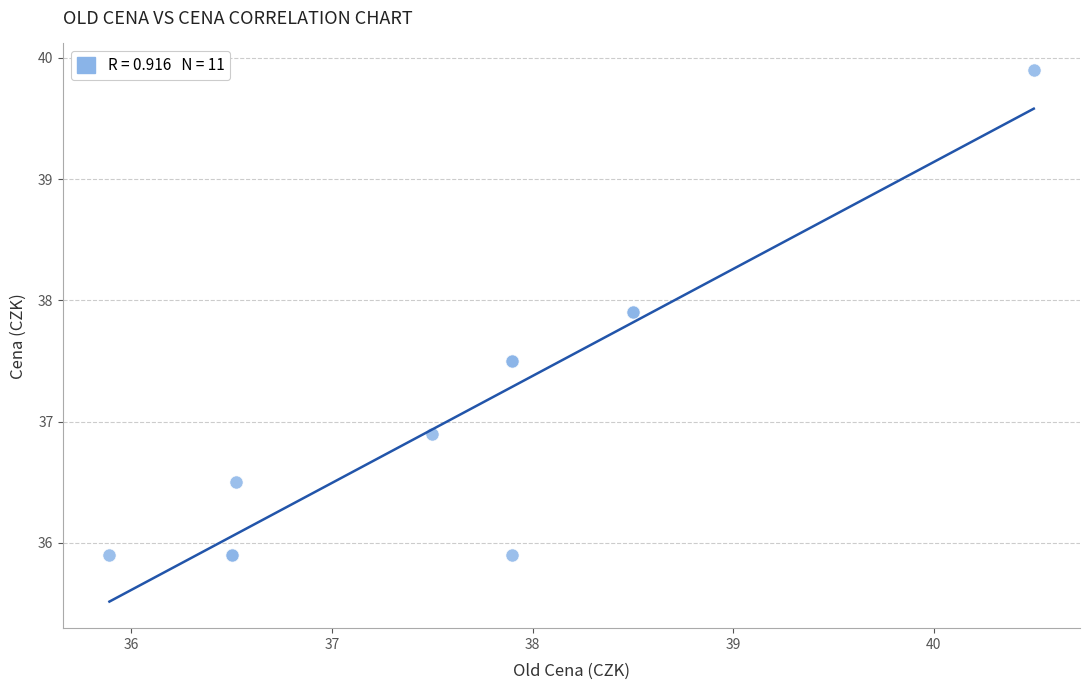

What Y value in the scatter plot is closest to 37?

36.9